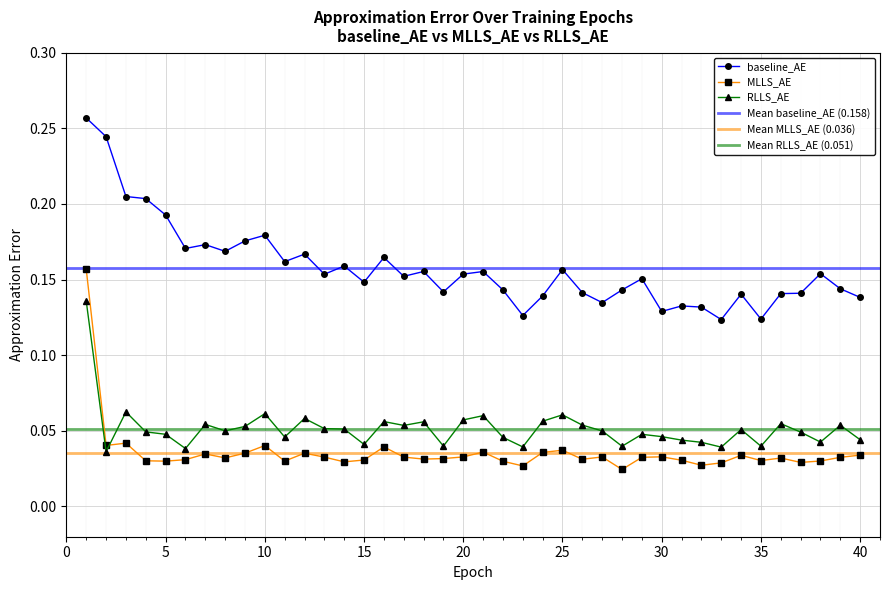

Which category has the lowest value in the baseline_AE series?

33